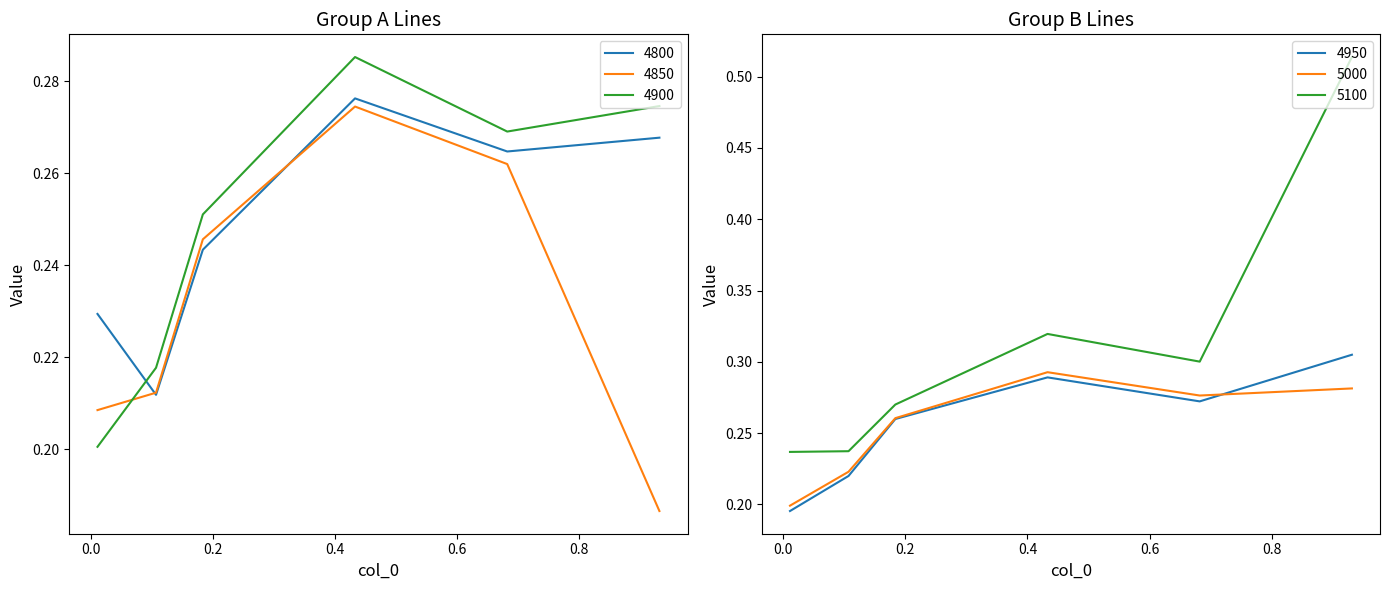

True or false: 4850 and 4900 intersect in this chart.

True